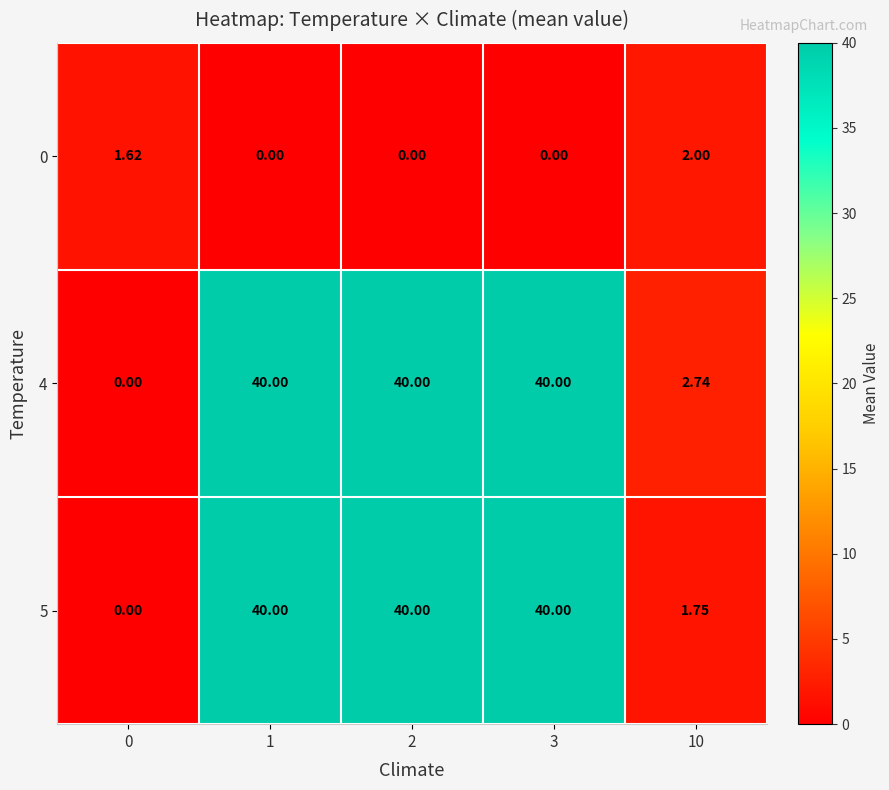

Is the value of 4 at 1 greater than the value of 5 at 0?

Yes